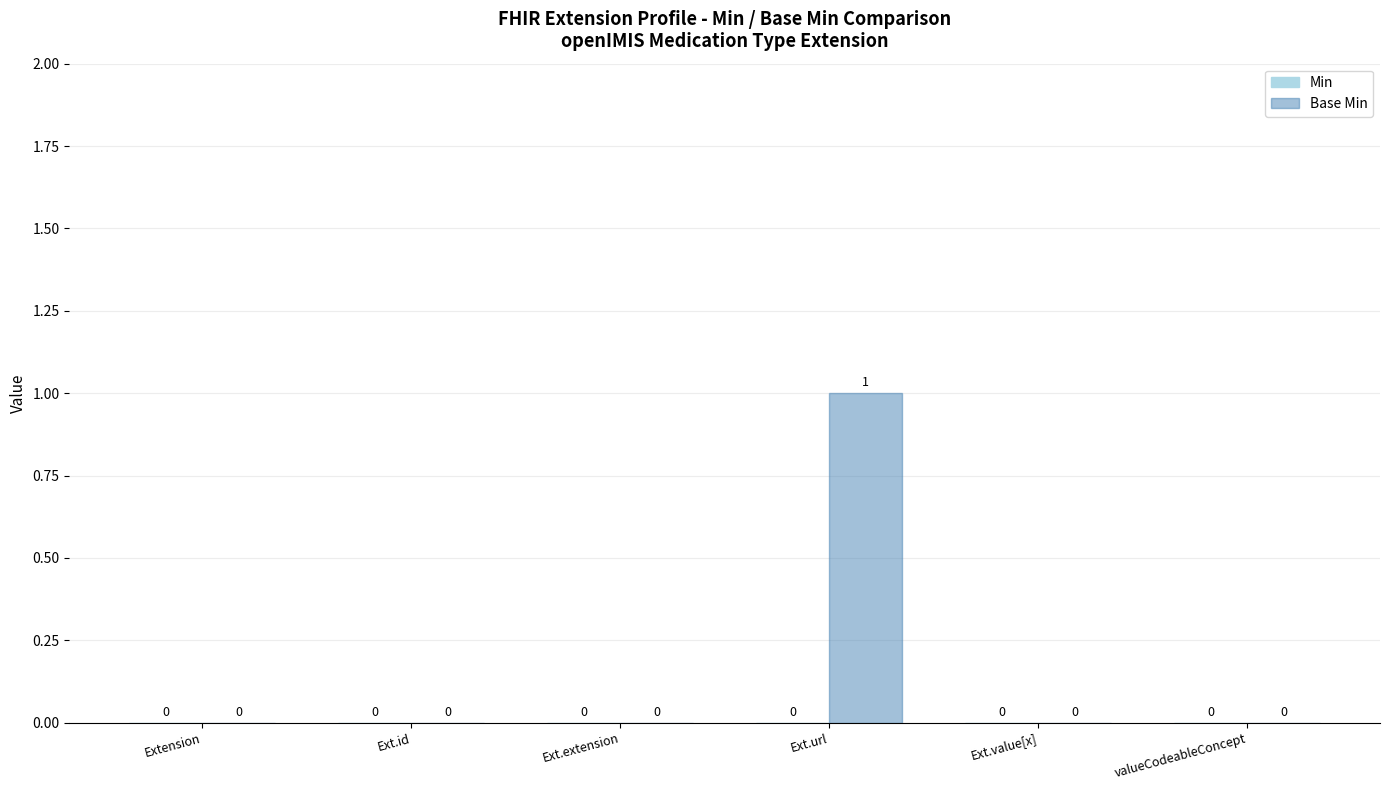

Which has a higher value, Ext.value[x] or Ext.url?

Ext.url